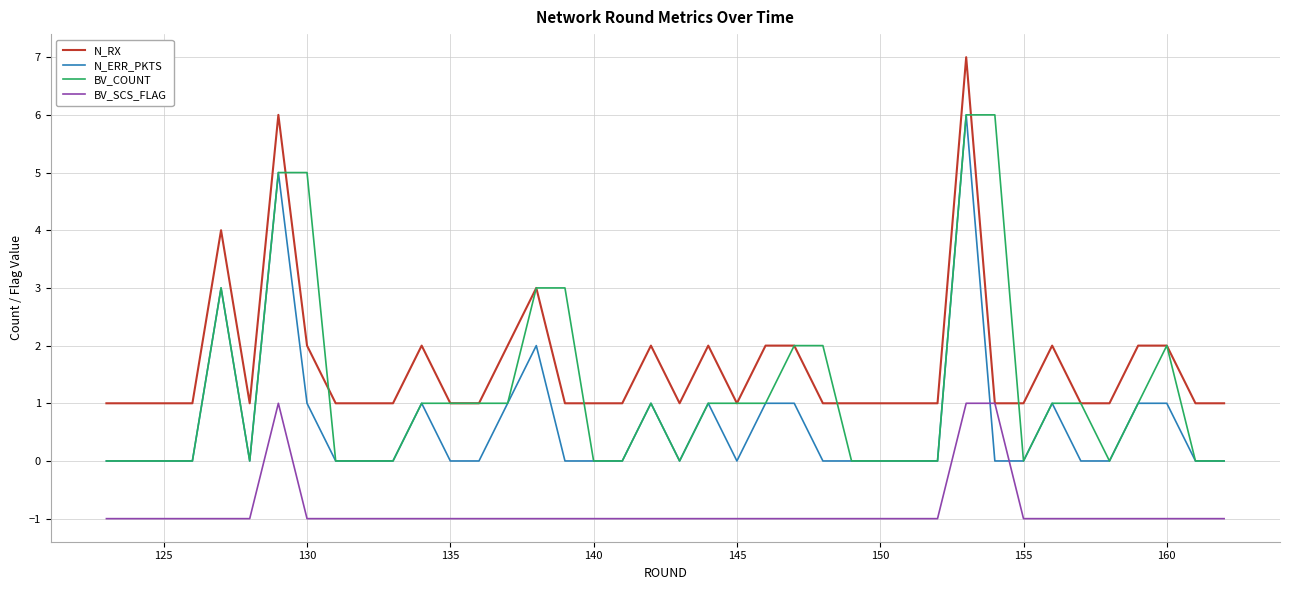

Rank the series by their average value, from lowest to highest.

BV_SCS_FLAG, N_ERR_PKTS, BV_COUNT, N_RX